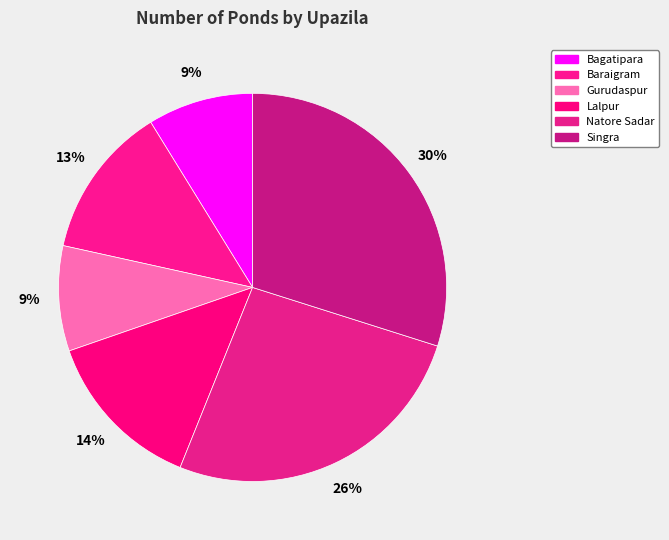

Is it true that Natore Sadar is 26% of the pie?

True